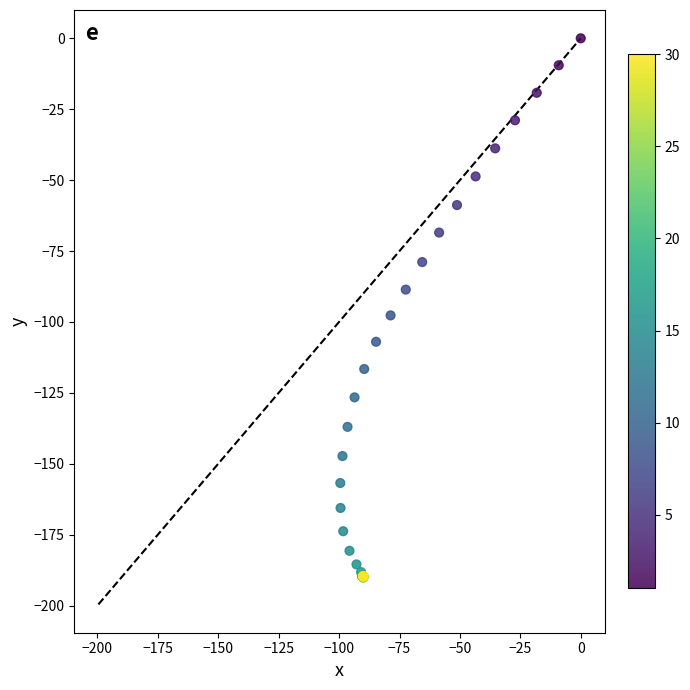

What Y value in the scatter plot is closest to -95?

-97.7